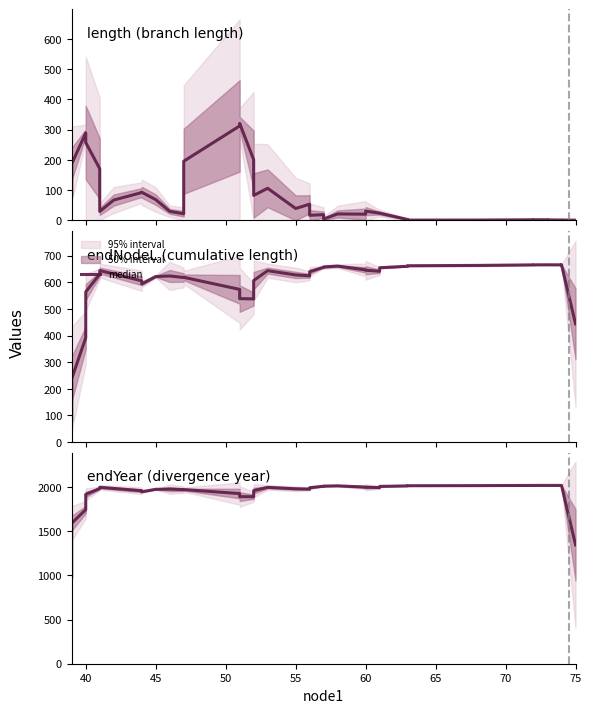

Reading right to left, what are all the values shown in this chart?

1344.5	2016.8	2016.3	2016.4	2016.4	2016.2	2016.1	2014.1	2012.8	2010.9	2008.2	2005.4	1992.2	1996.0	1997.4	2011.6	2008.4	2007.3	1990.4	1975.0	1978.3	1994.4	1957.2	1888.3	1889.3	1924.1	1969.3	1968.7	1974.4	1972.3	1944.7	1956.2	1981.9	1994.6	1981.5	1914.8	1742.3	1589.1	984.7